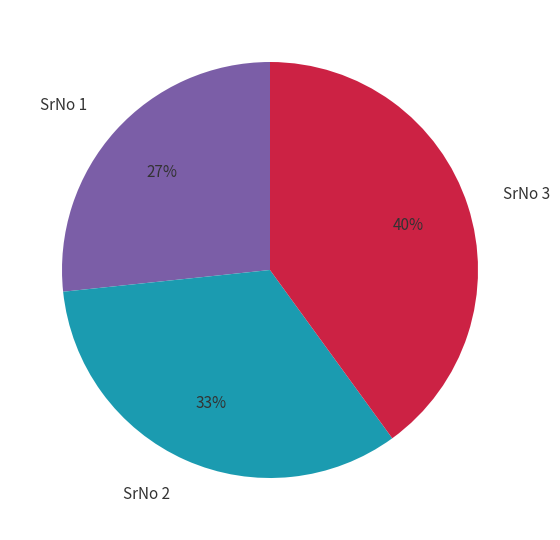

The SrNo 1 slice represents 20% of the pie. True or false?

False